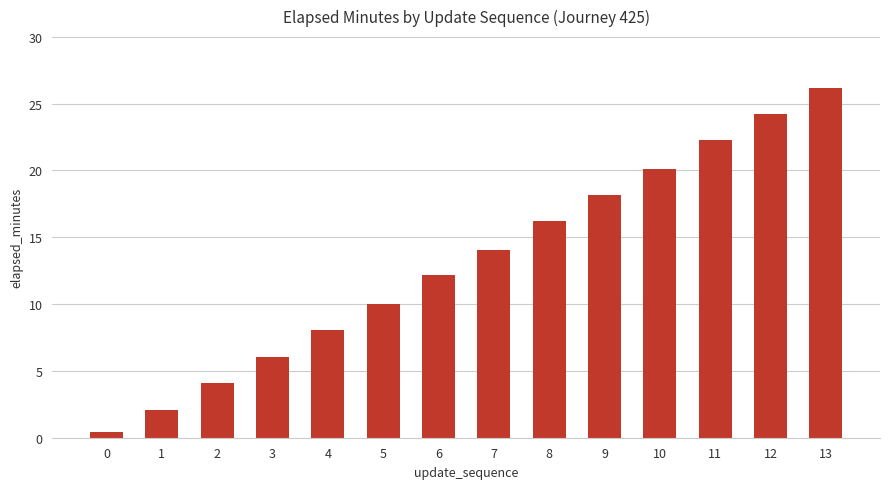

What is the sum of all values?

184.0